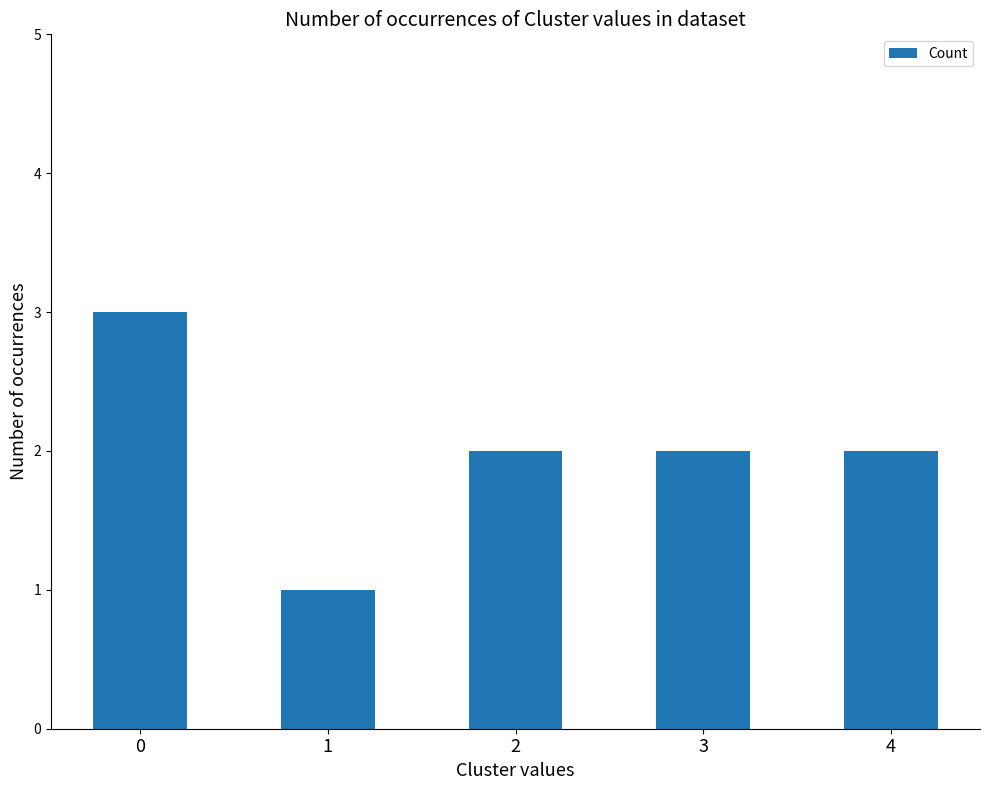

Are the bars grouped side by side (vs. stacked)?

No